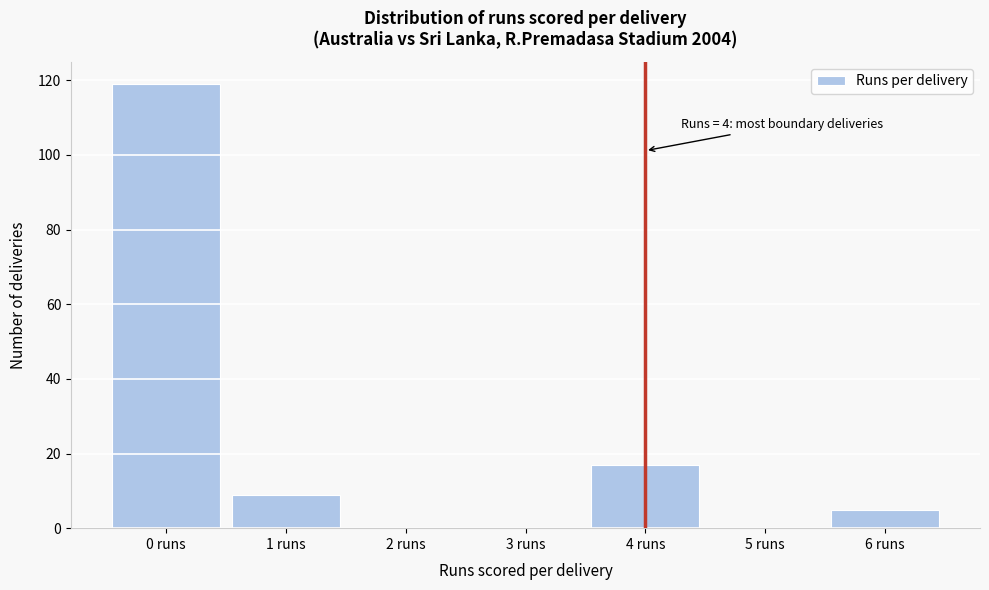

Reading left to right, list all the values displayed in this chart.

0 runs=119	1 runs=9	2 runs=0	3 runs=0	4 runs=17	5 runs=0	6 runs=5